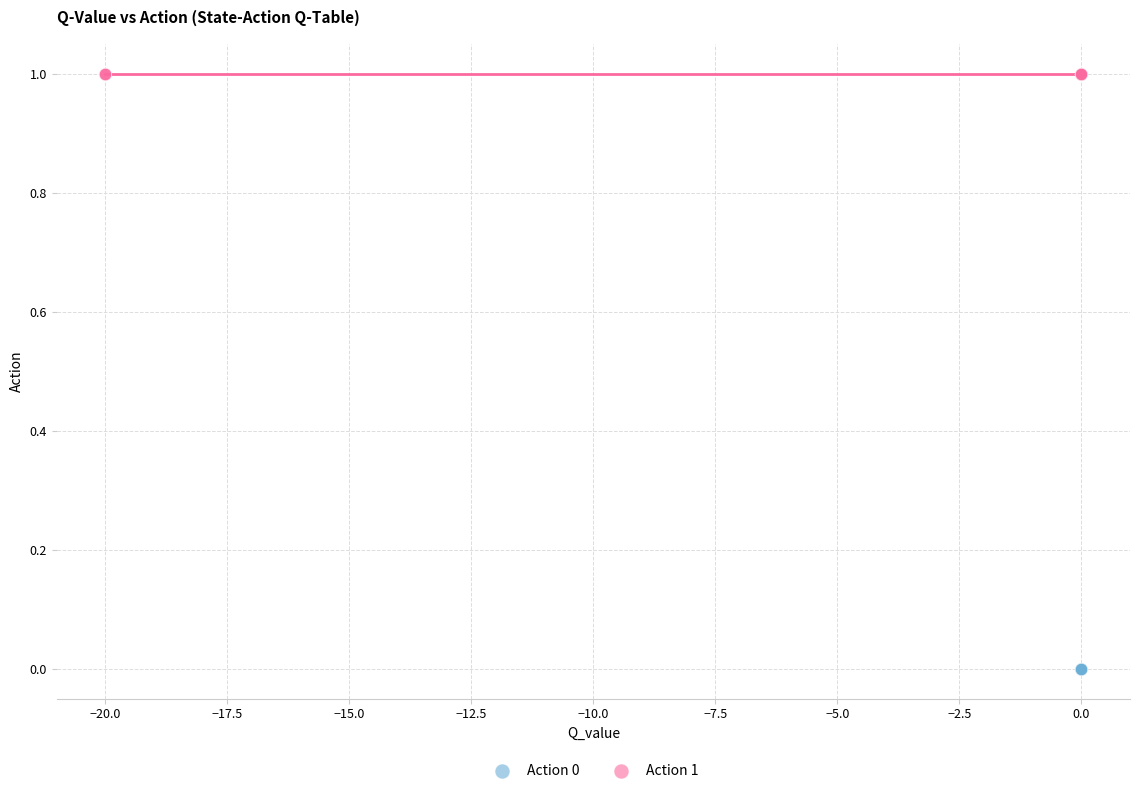

Which series contains the highest Y value?

Action 1